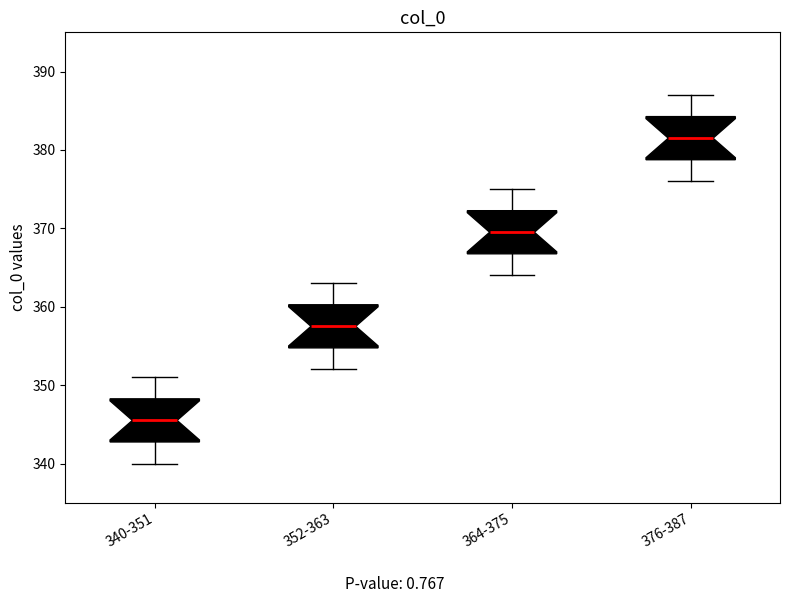

Reading left to right, transcribe this box plot: for each box, give where its median line is, the range the box spans, and where its two whiskers end, as read against the y-axis. The values are not printed on the chart, so give them approximately, as read against the axis.

340-351: median 346, box 343 to 348, whiskers 340 to 351
352-363: median 358, box 355 to 360, whiskers 352 to 363
364-375: median 370, box 367 to 372, whiskers 364 to 375
376-387: median 382, box 379 to 384, whiskers 376 to 387